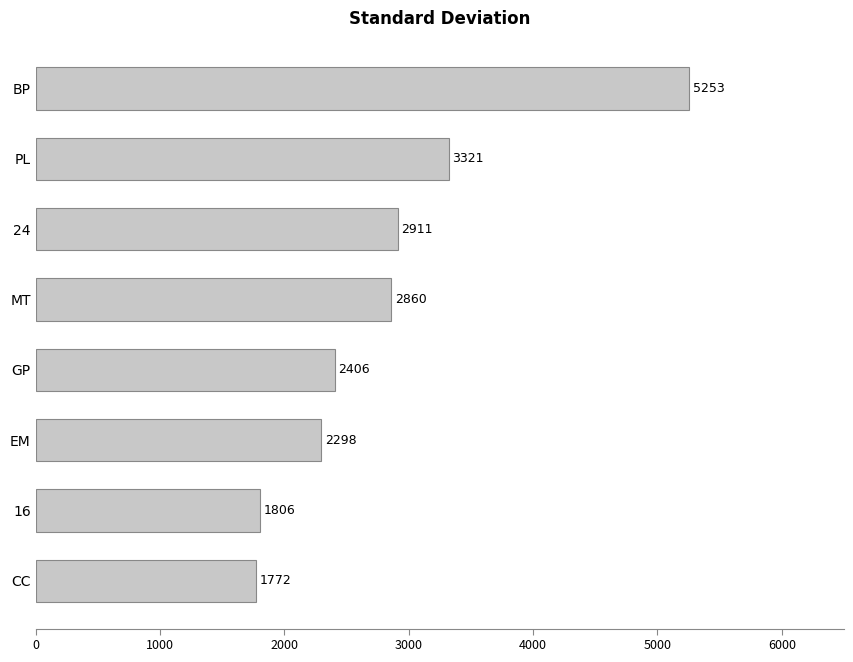

At which label is the value closest to 3512?

PL